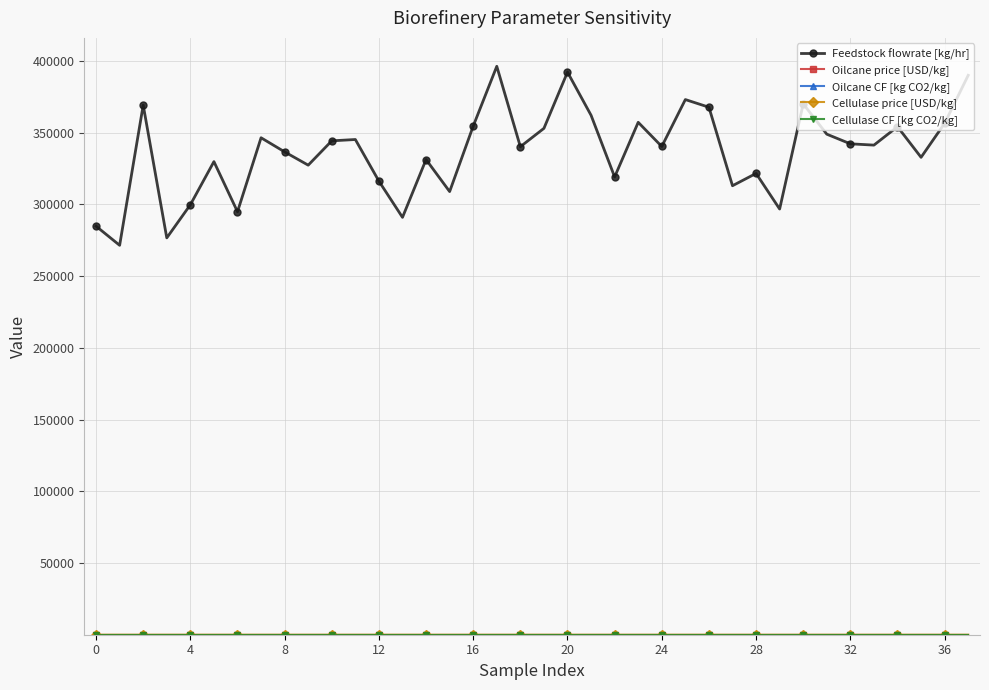

How many distinct data groups are displayed?

5